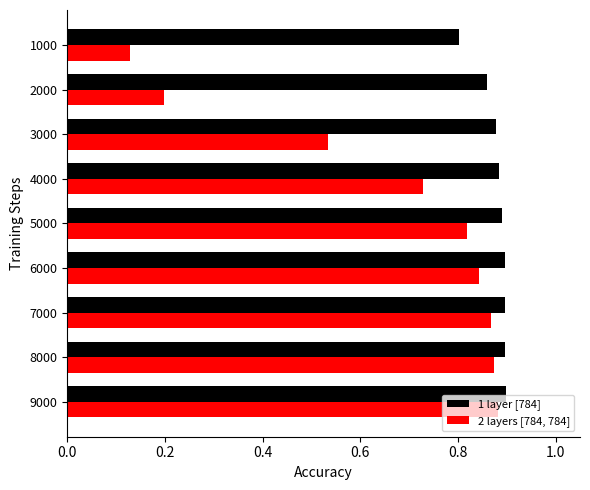

At which label does 1 layer [784] reach its minimum?

1000